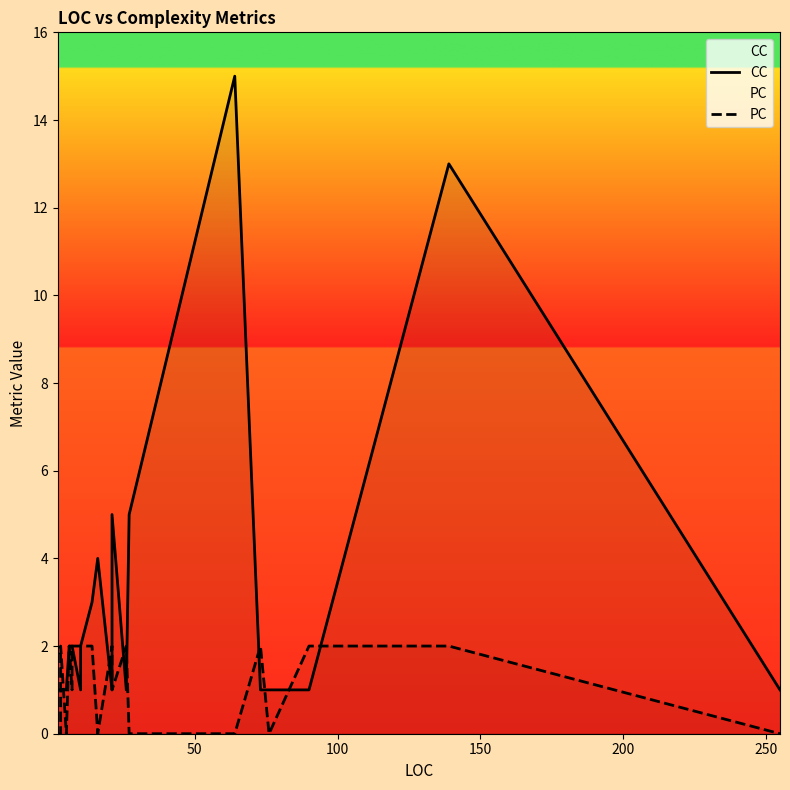

Which series has the largest total across all categories?

CC